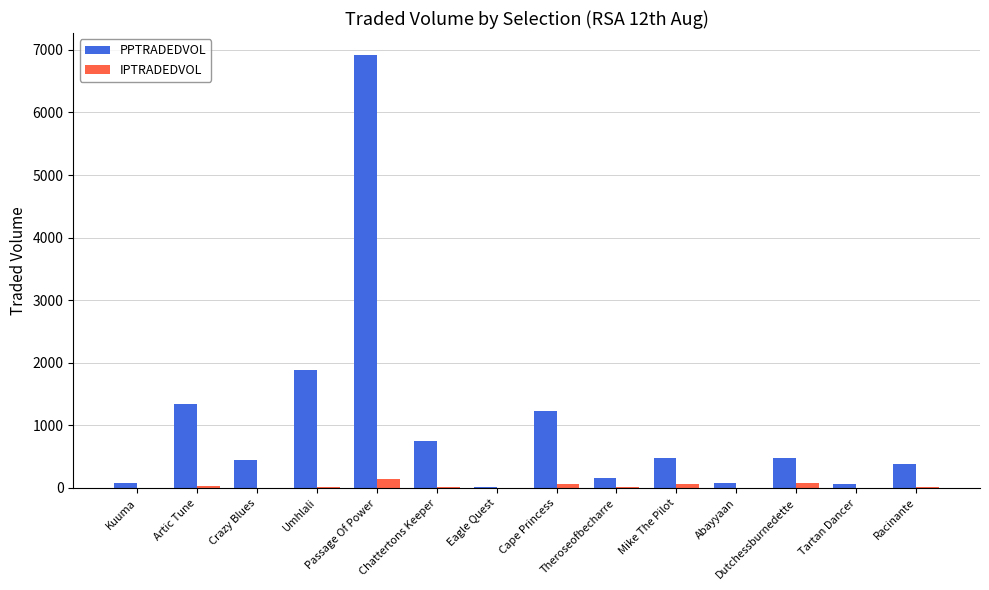

The value of PPTRADEDVOL at Chattertons Keeper is 747.6. True or false?

True